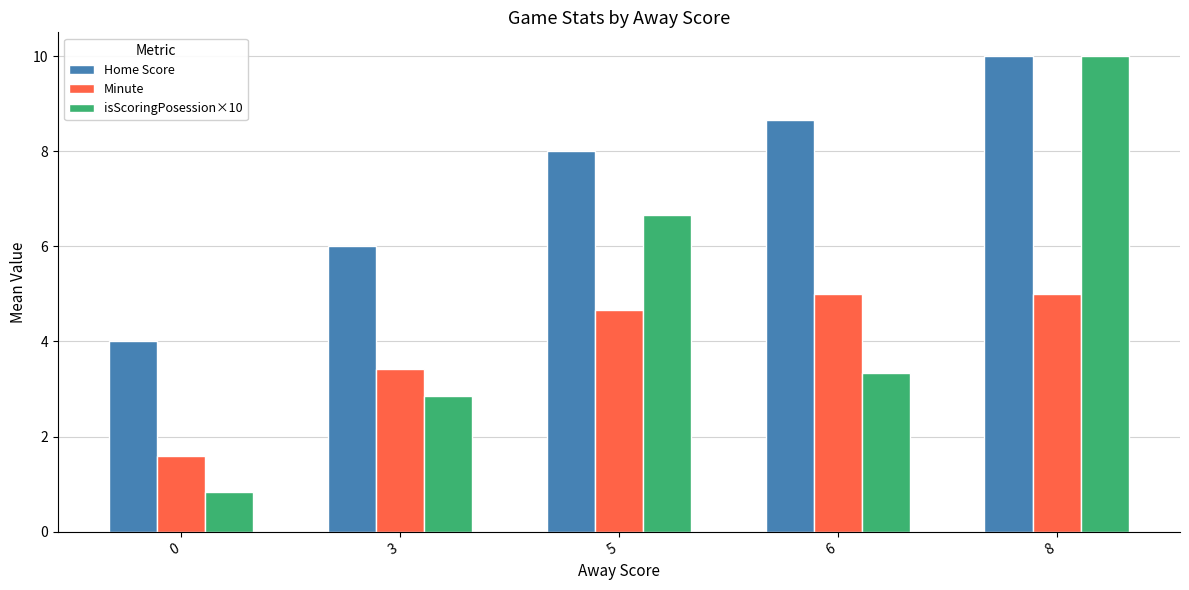

What value does the Minute series have at 0?

1.6